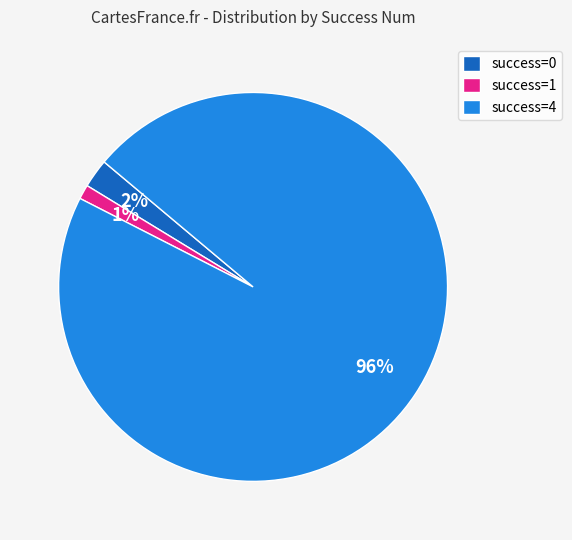

How many slices are in this pie chart?

3